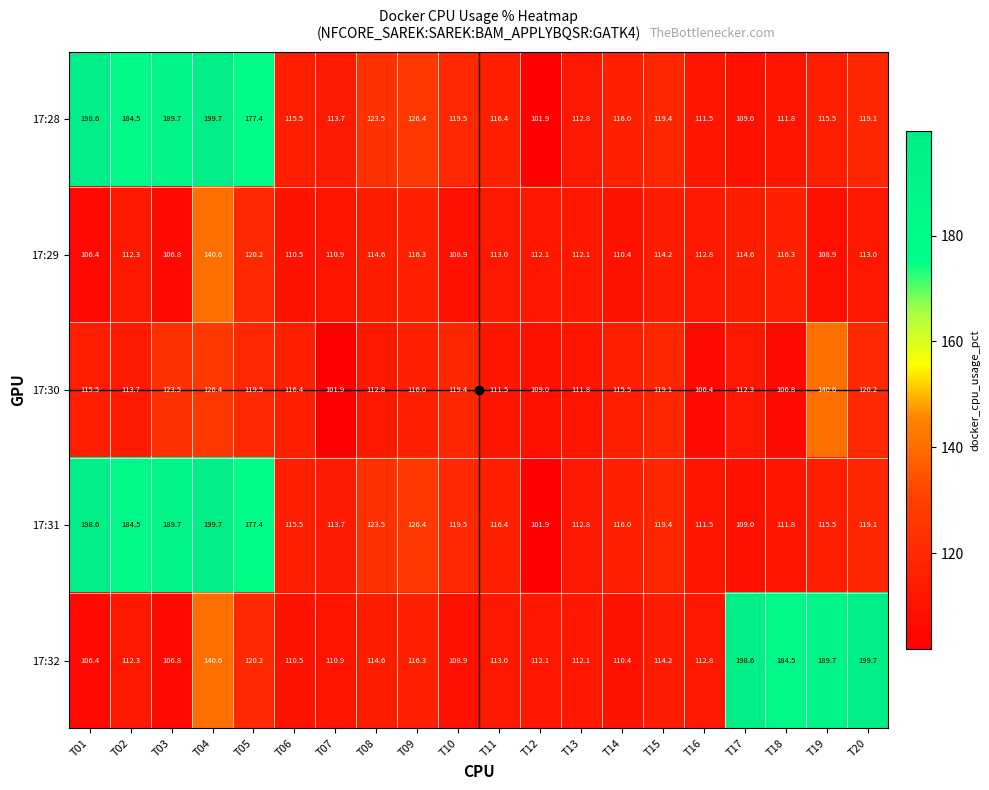

True or false: 17:32 has a value of 108.9 at T10.

True